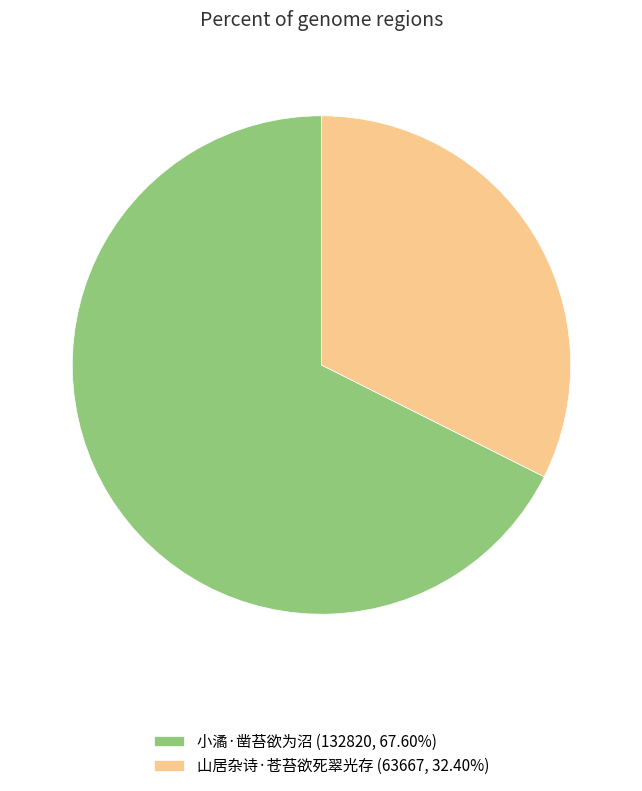

What is the smallest slice in the pie chart?

山居杂诗·苍苔欲死翠光存